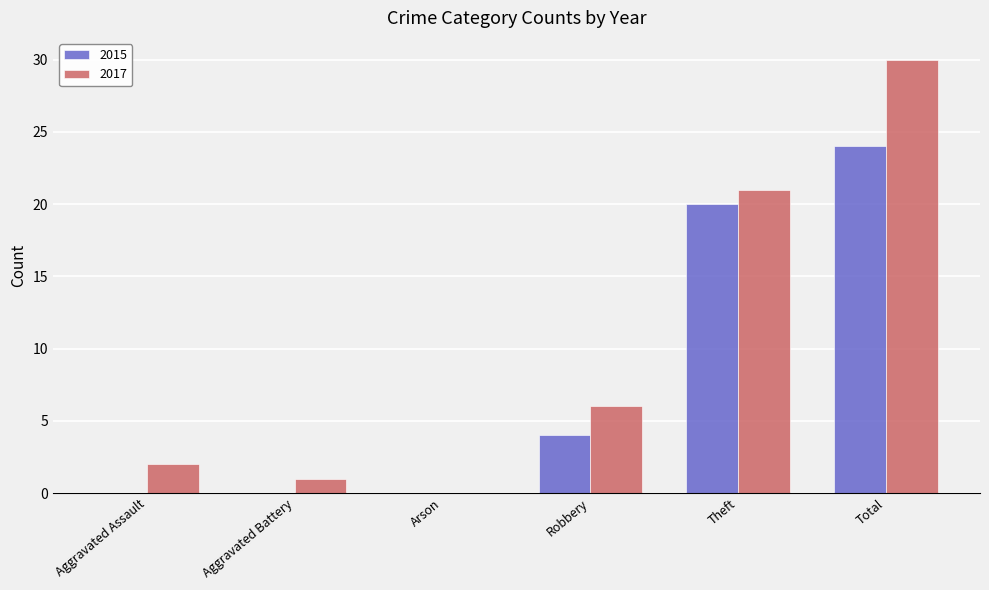

Reading left to right, transcribe all the data shown in this chart.

2015: 0	0	0	4	20	24
2017: 2	1	0	6	21	30